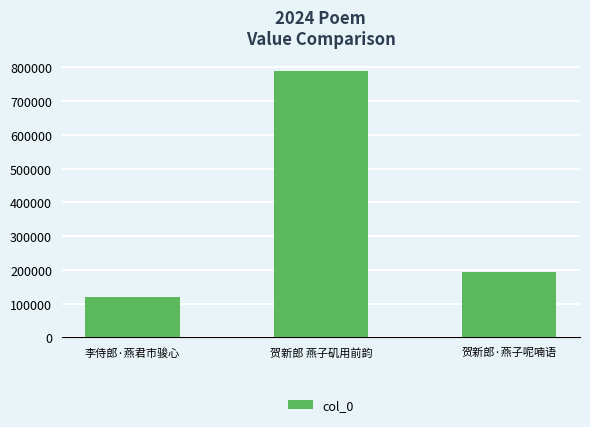

How many values are between 120045 and 789258?

3